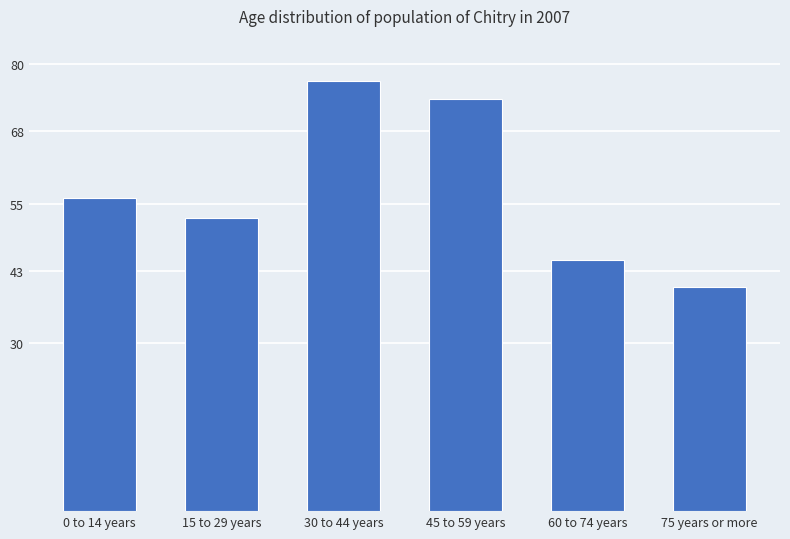

What is the label of the 2nd bar from the right?

60 to 74 years